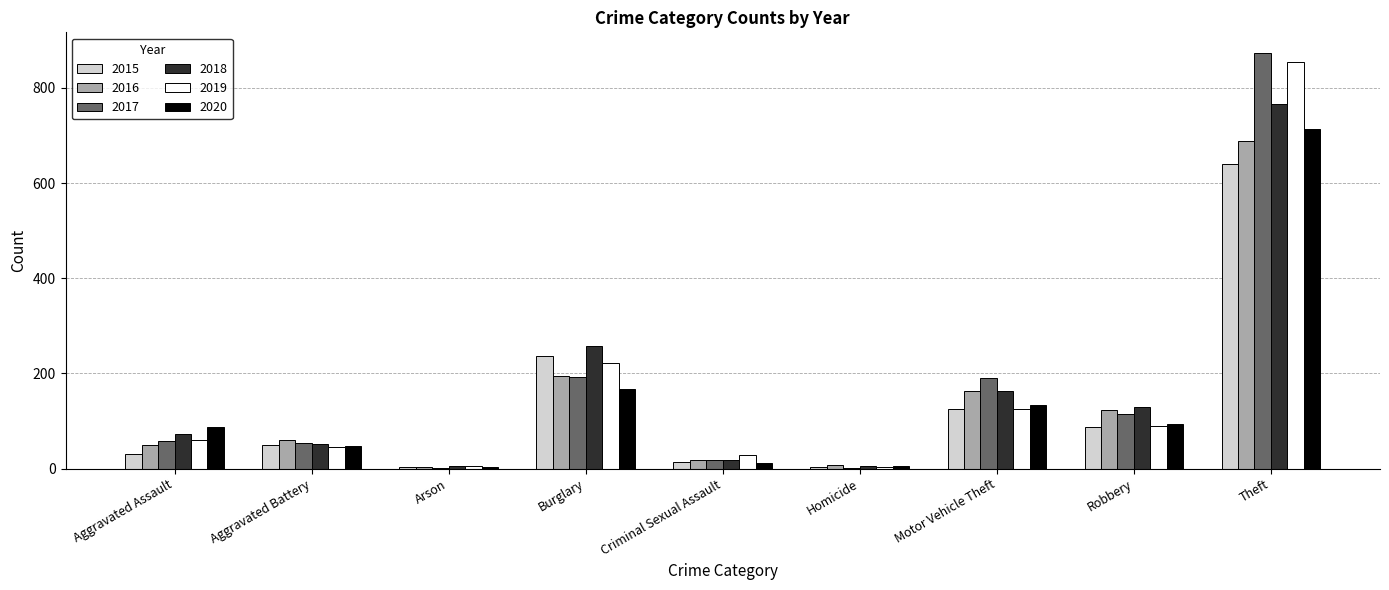

What is the highest value of the 2017 series?

873